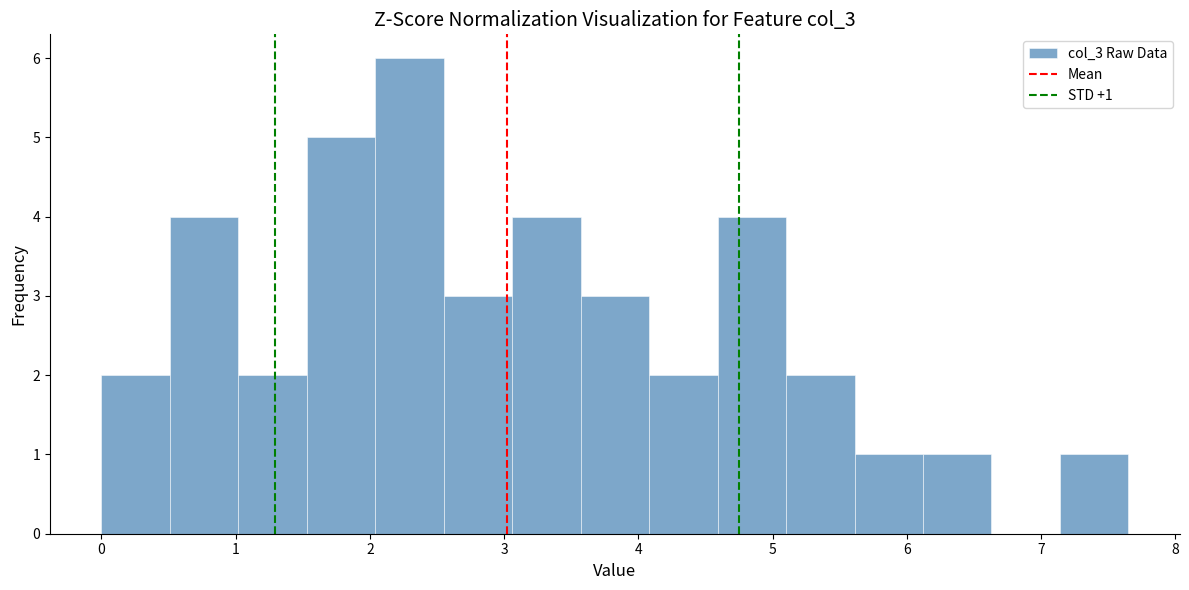

Over which range of the x-axis is the bar tallest?

2.04 to 2.55